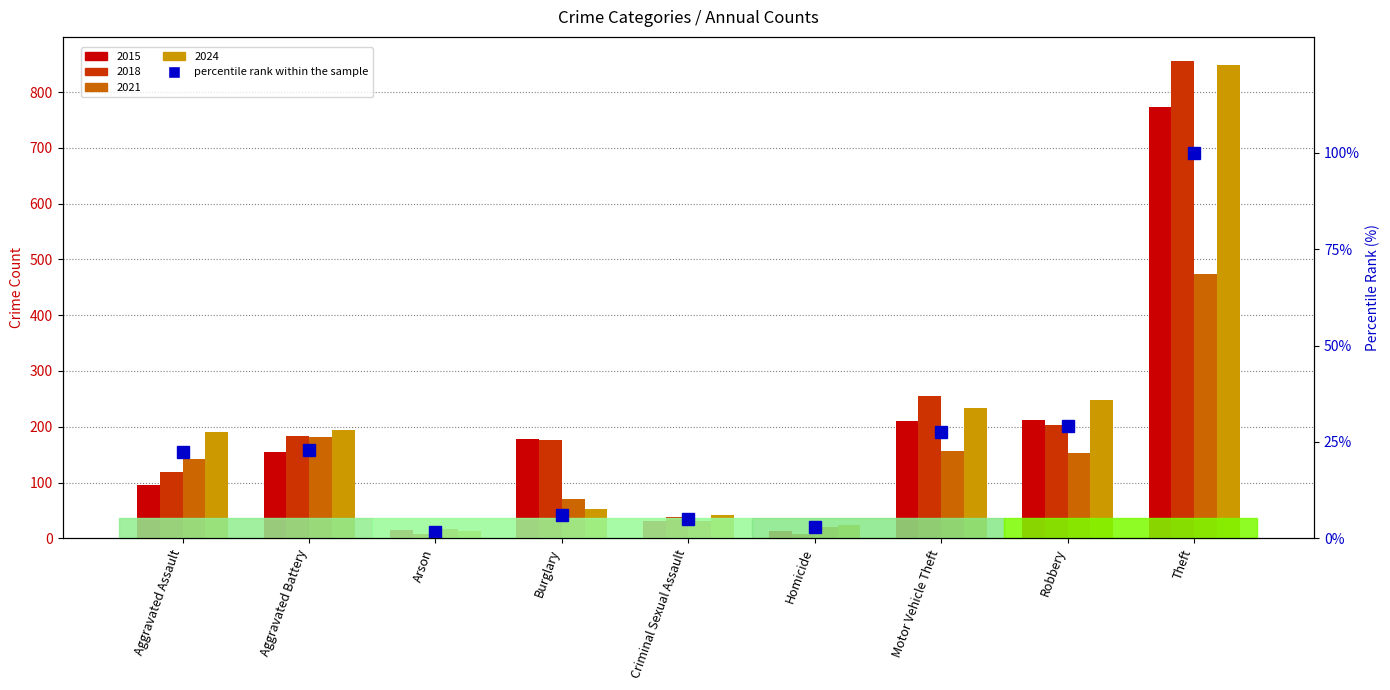

What is the label of the 8th bar from the right?

Aggravated Battery